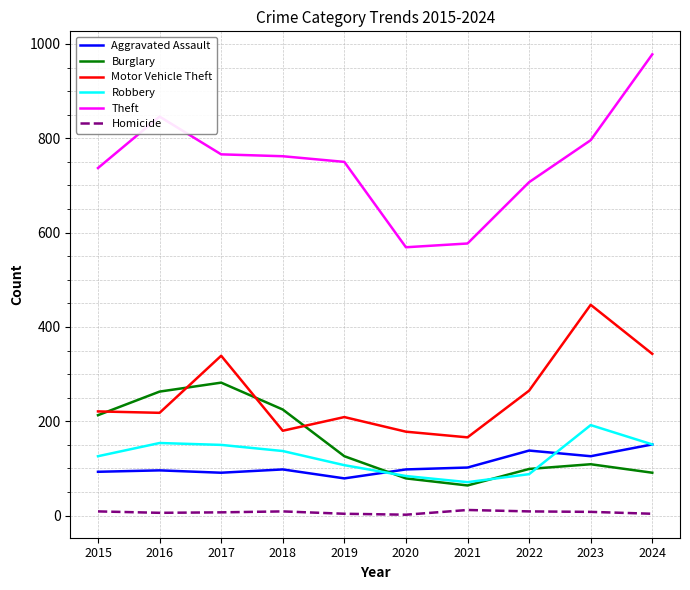

True or false: Robbery and Theft cross at least once.

False